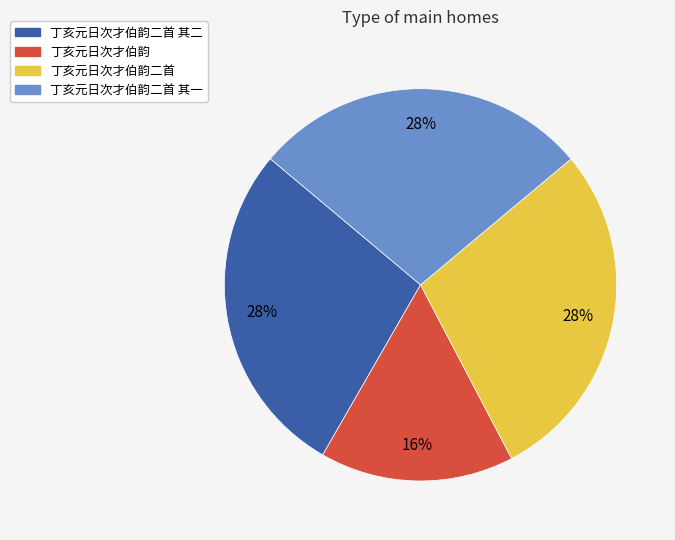

To the nearest percent, what is the average slice percentage?

25%